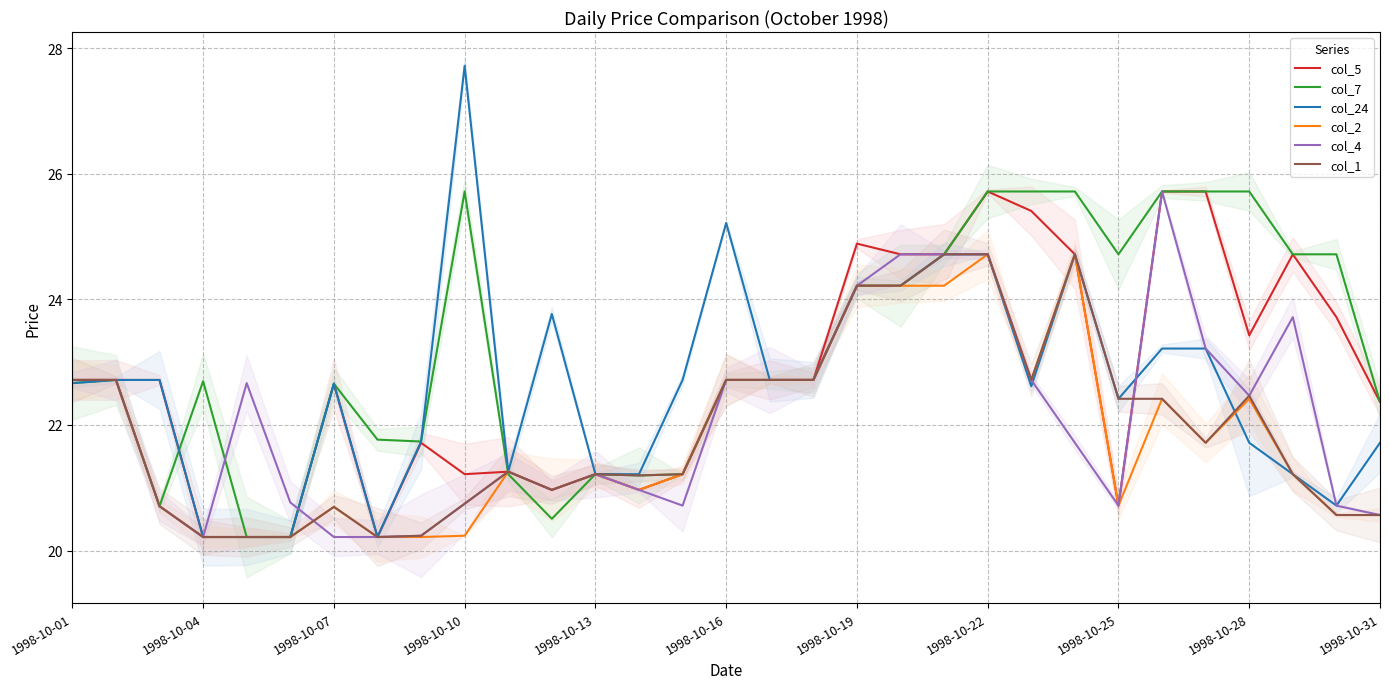

The value of col_2 at 1998-10-10 is 20.2. True or false?

True